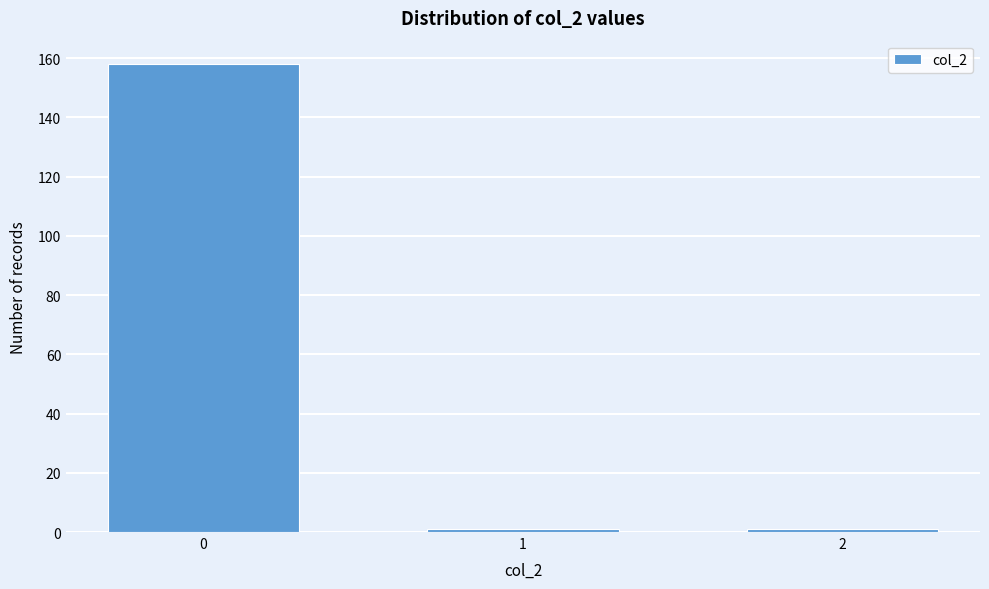

Reading right to left, transcribe all the data shown in this chart.

1	1	158